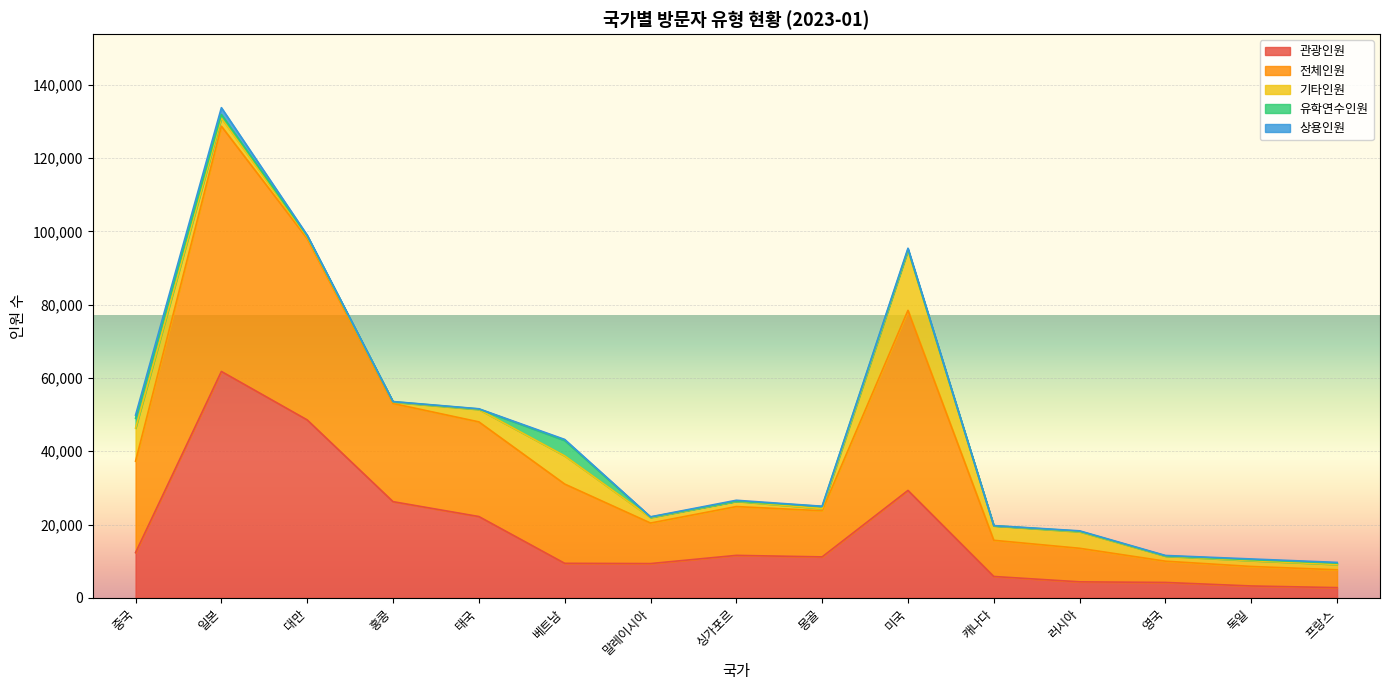

Reading right to left, extract all data points from this chart.

관광인원: 프랑스=2796	독일=3246	영국=4207	러시아=4374	캐나다=5837	미국=29312	몽골=11179	싱가포르=11591	말레이시아=9354	베트남=9424	태국=22188	홍콩=26243	대만=48543	일본=61766	중국=12343
전체인원: 프랑스=4865	독일=5320	영국=5798	러시아=9151	캐나다=9869	미국=49120	몽골=12585	싱가포르=13316	말레이시아=11058	베트남=21621	태국=25823	홍콩=26777	대만=49477	일본=66900	중국=24946
기타인원: 프랑스=1438	독일=1581	영국=1372	러시아=4508	캐나다=3930	미국=16375	몽골=588	싱가포르=1432	말레이시아=1501	베트남=7691	태국=3386	홍콩=362	대만=467	일본=2217	중국=9023
유학연수인원: 프랑스=395	독일=272	영국=82	러시아=144	캐나다=47	미국=240	몽골=594	싱가포르=38	말레이시아=128	베트남=4206	태국=127	홍콩=118	대만=266	일본=978	중국=2691
상용인원: 프랑스=181	독일=198	영국=106	러시아=107	캐나다=31	미국=333	몽골=45	싱가포르=249	말레이시아=67	베트남=278	태국=58	홍콩=54	대만=190	일본=1859	중국=845